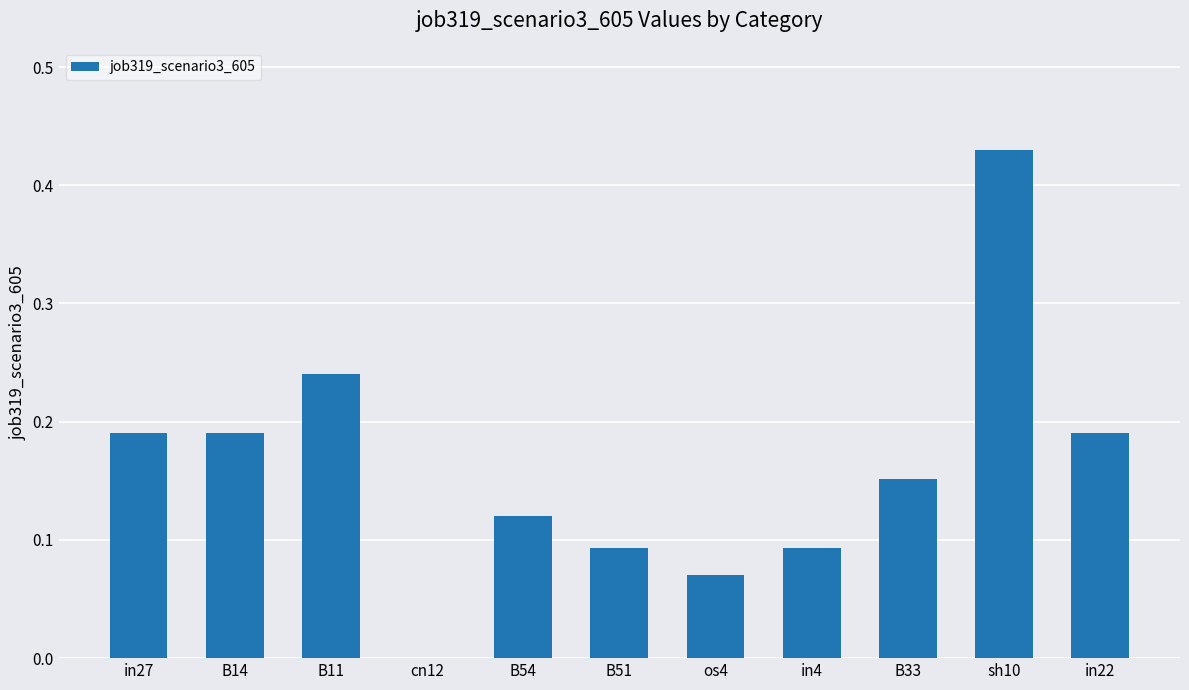

At which category does the chart reach its peak across all series?

sh10